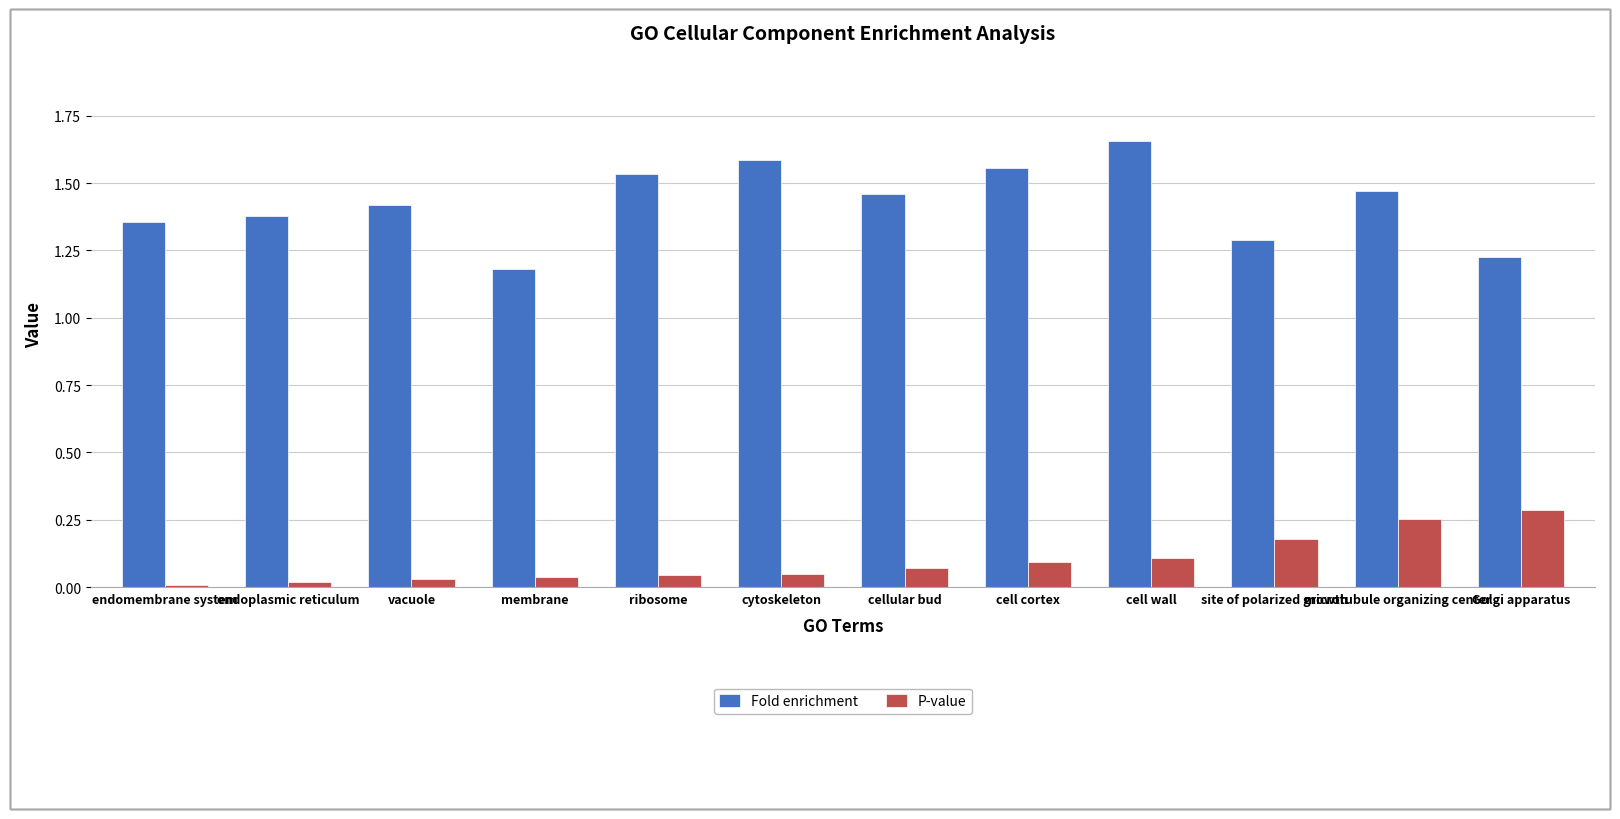

Which series has the widest spread of values?

Fold enrichment